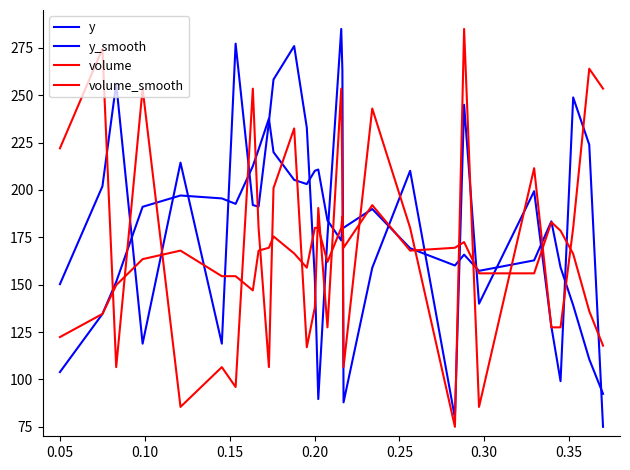

How many lines are shown in the chart?

4